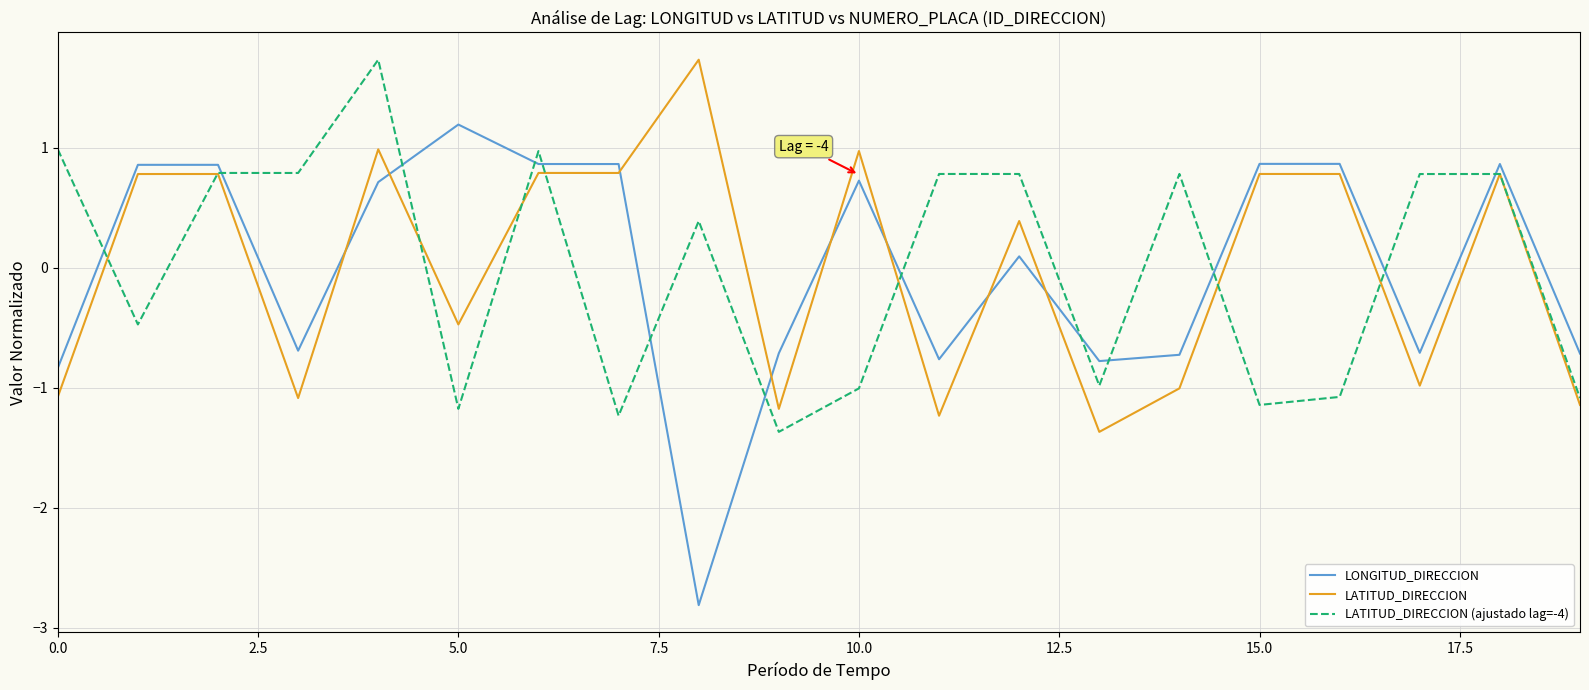

Which series ends up on top after the final intersection of LATITUD_DIRECCION and LONGITUD_DIRECCION?

LONGITUD_DIRECCION